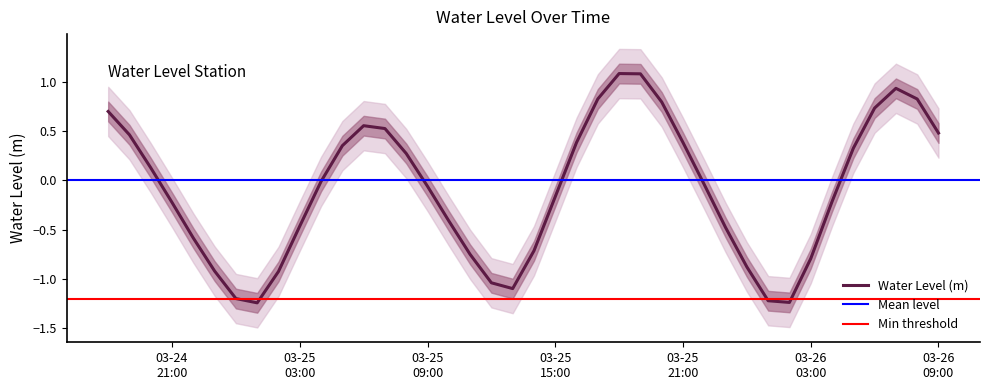

What is the label of the 1st point from the right?

03-26 09:00